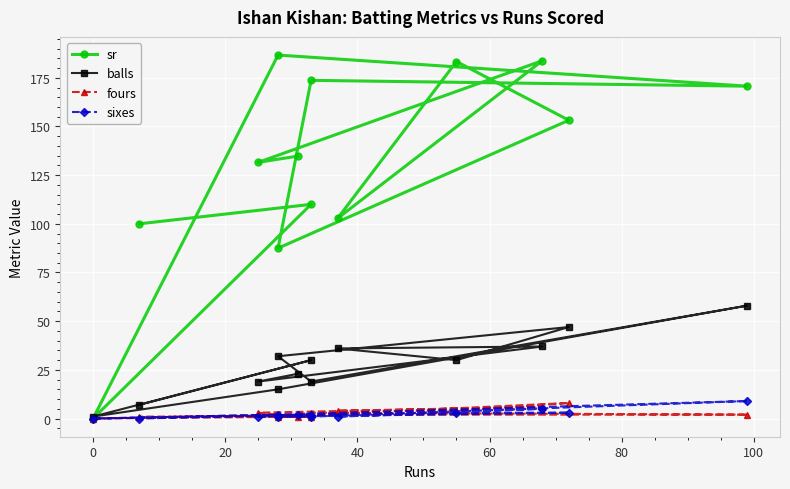

True or false: balls and sr cross at least once.

True